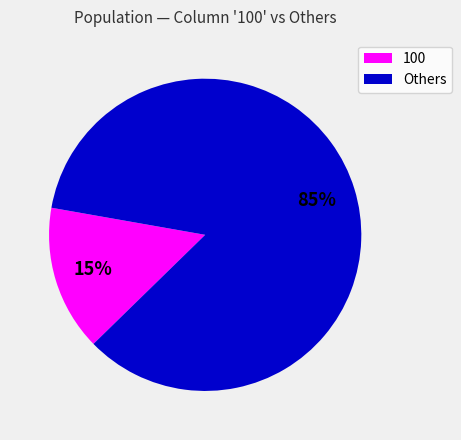

The 100 slice represents 7% of the pie. True or false?

False